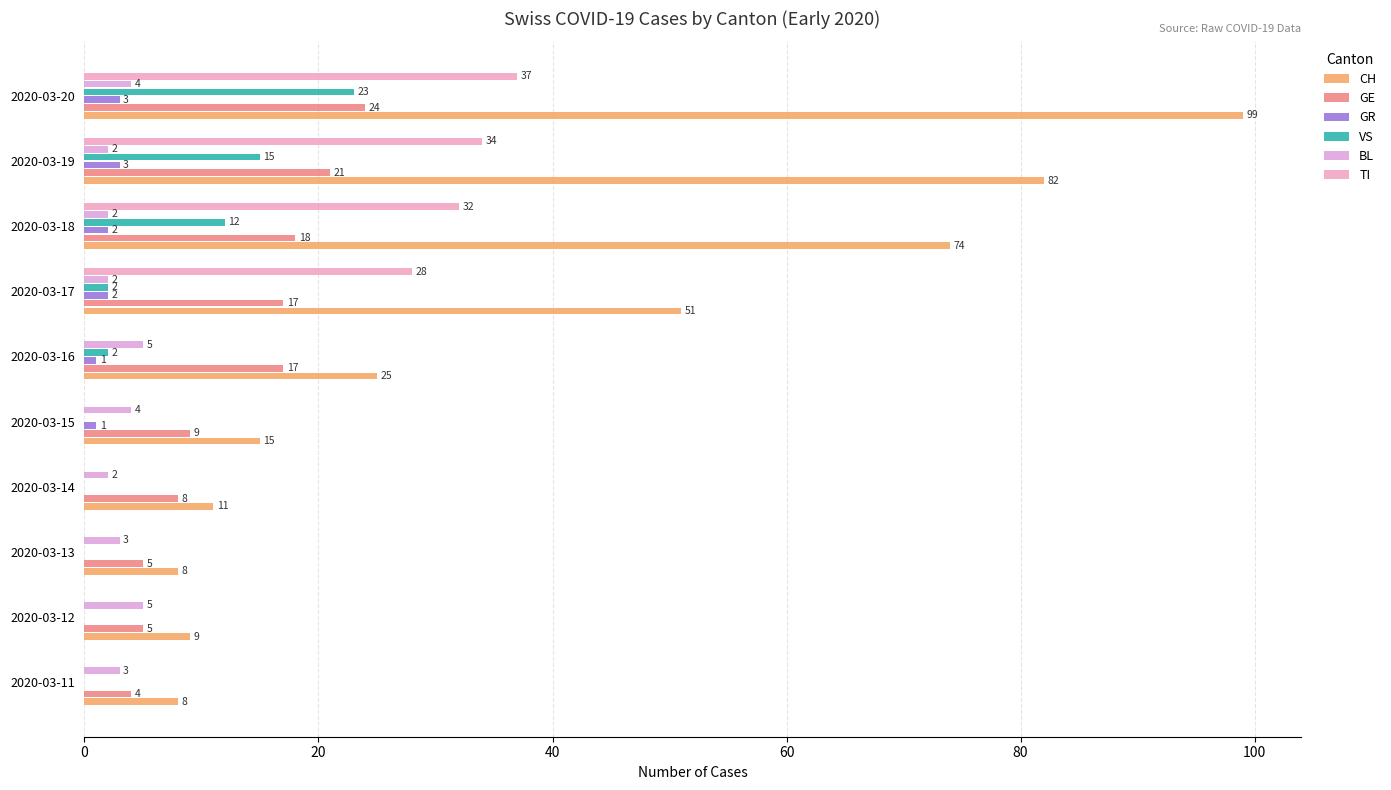

How many data points does each series have?

10